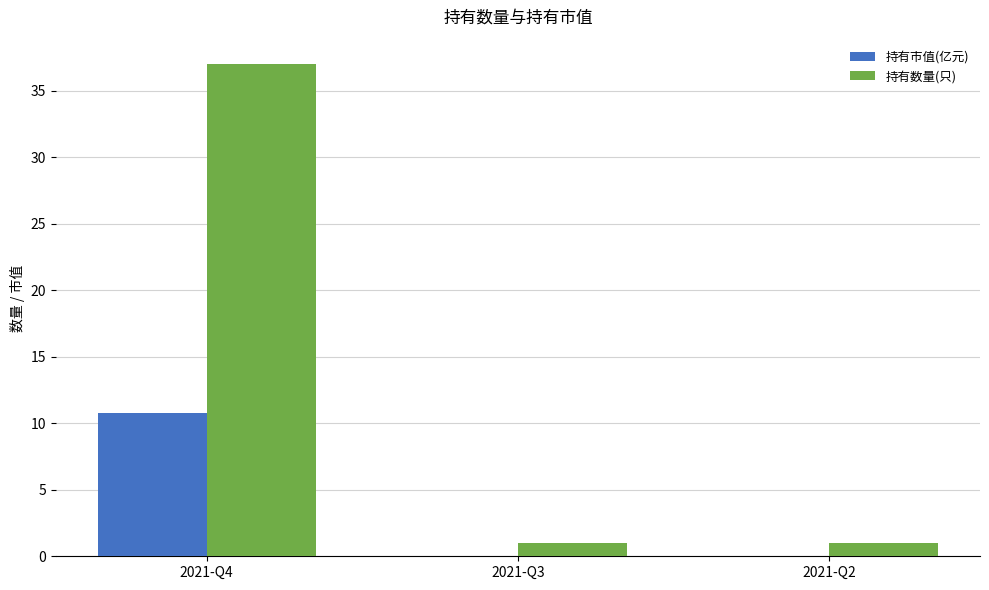

What is the sum of all 持有数量(只) values?

39.0